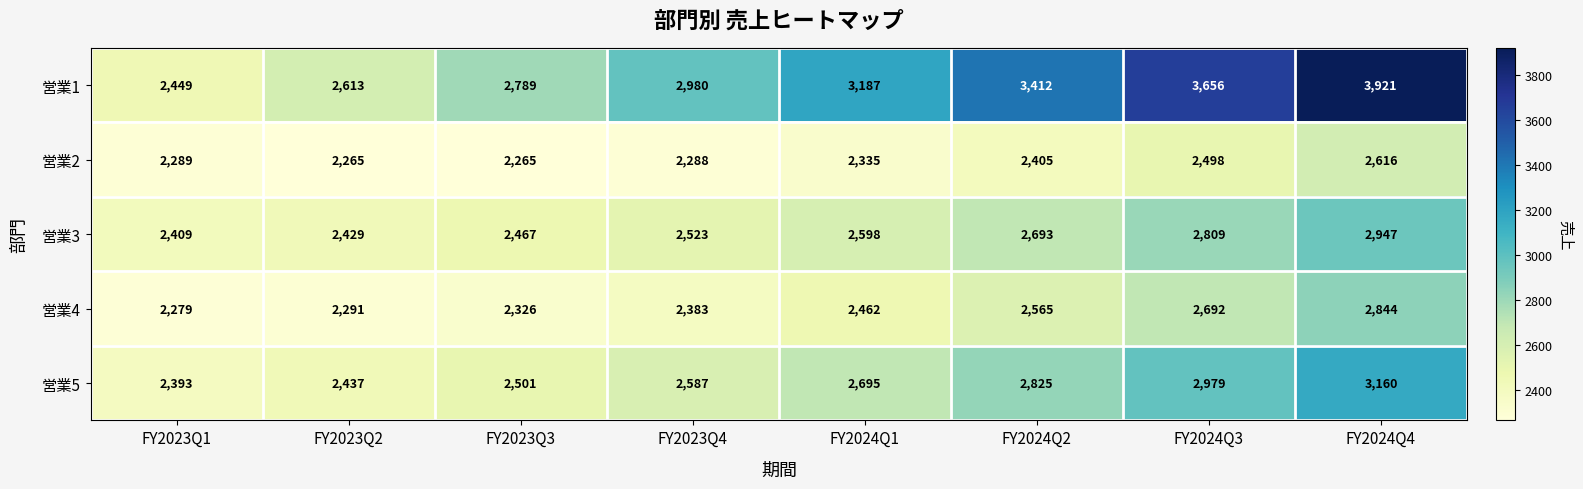

Is it true that 営業4 equals 1284 at FY2024Q1?

False